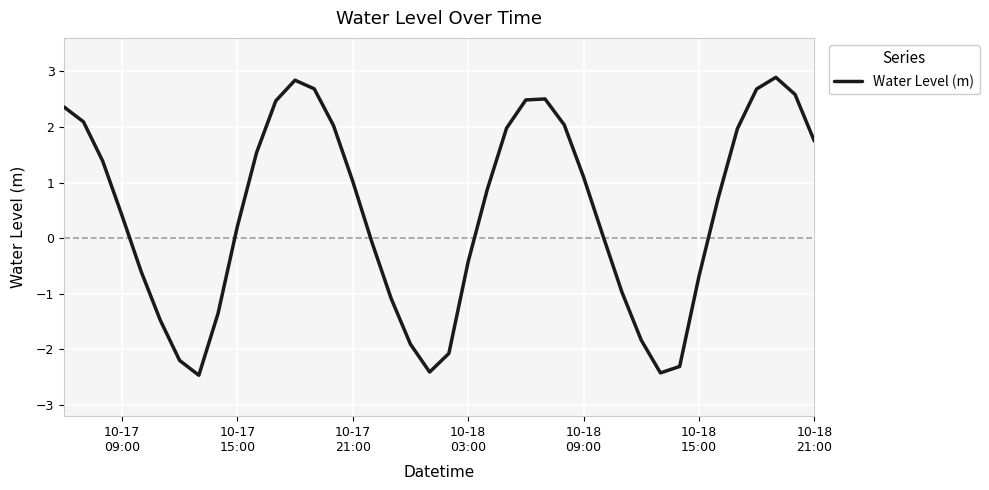

What is the greatest value displayed?

2.9